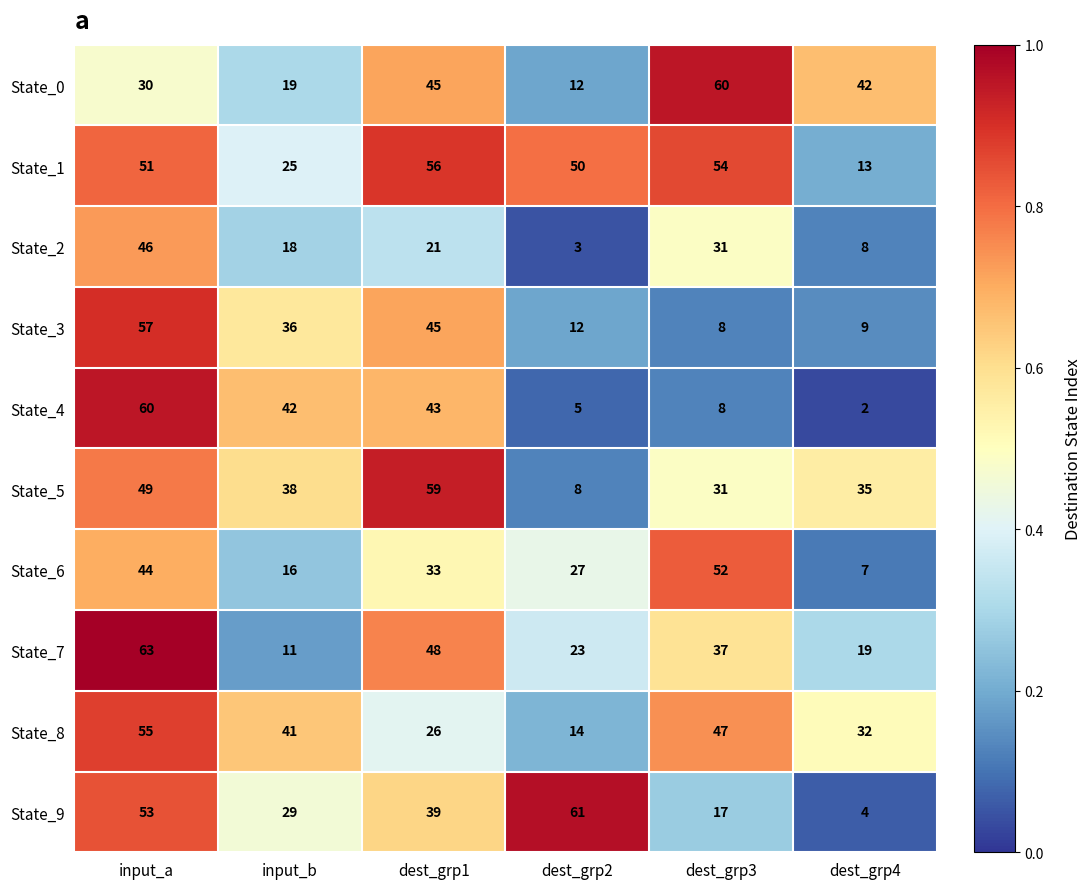

Which series has the widest spread of values?

State_4